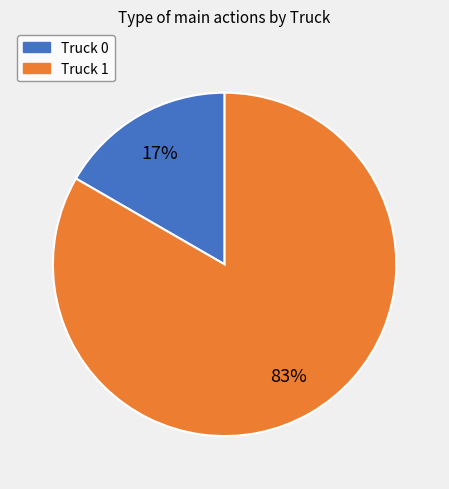

The Truck 1 slice represents 83% of the pie. True or false?

True